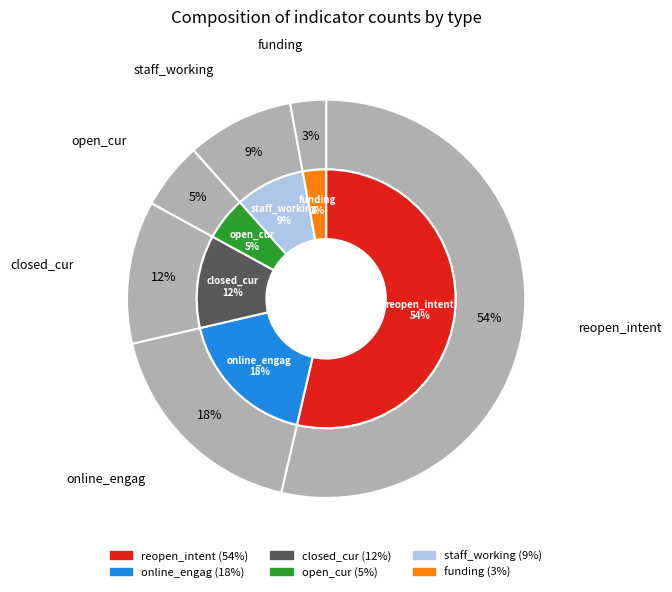

What percentage is the staff_working slice, to the nearest percent?

9%